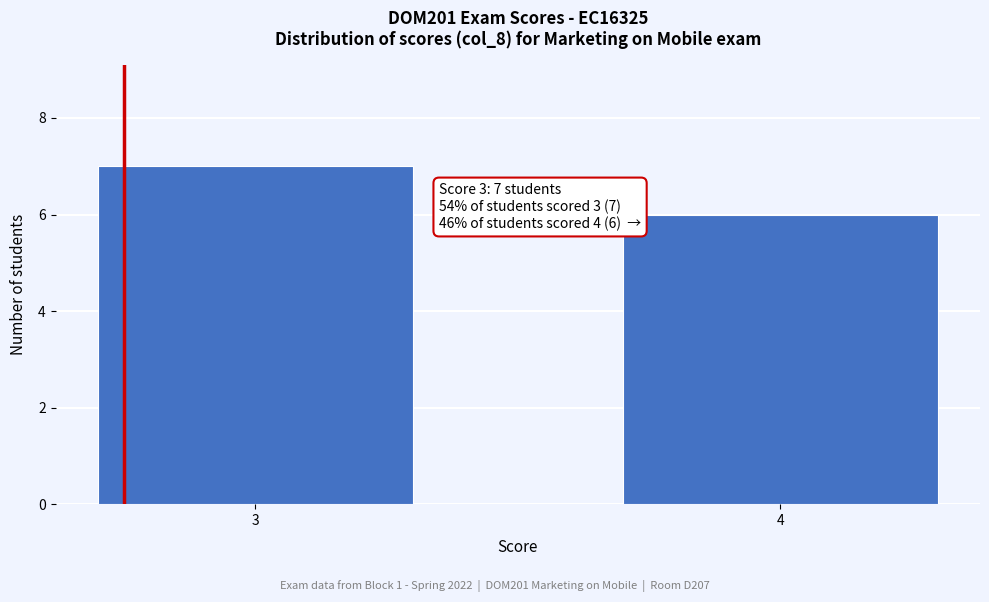

Reading left to right, what are all the values shown in this chart?

7	6